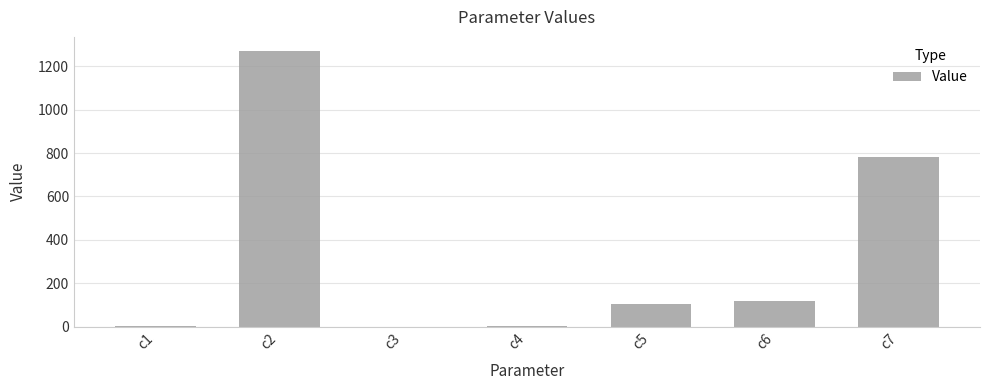

Count the number of categories in the chart.

7